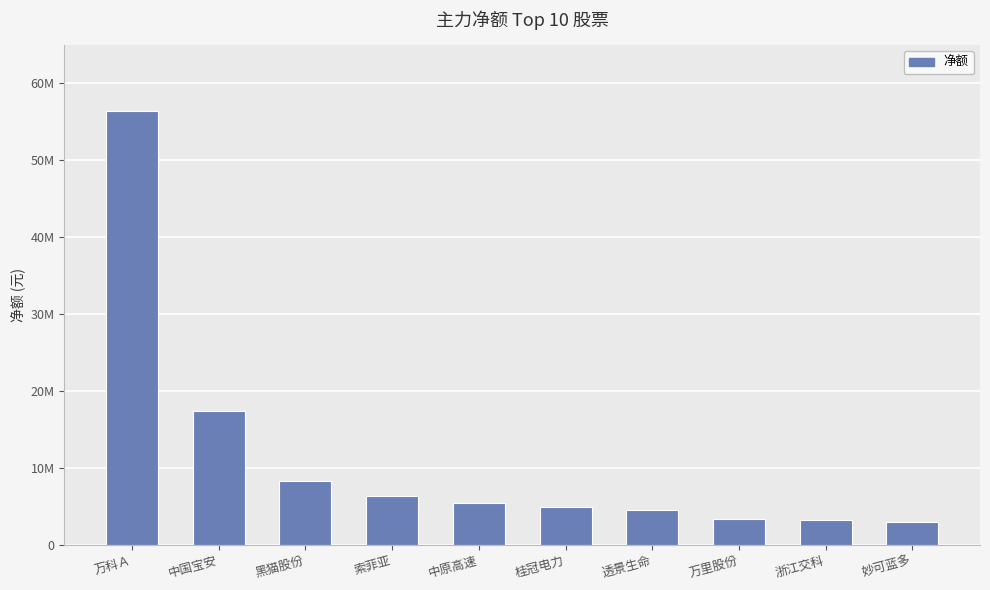

How many series are shown in this chart?

1